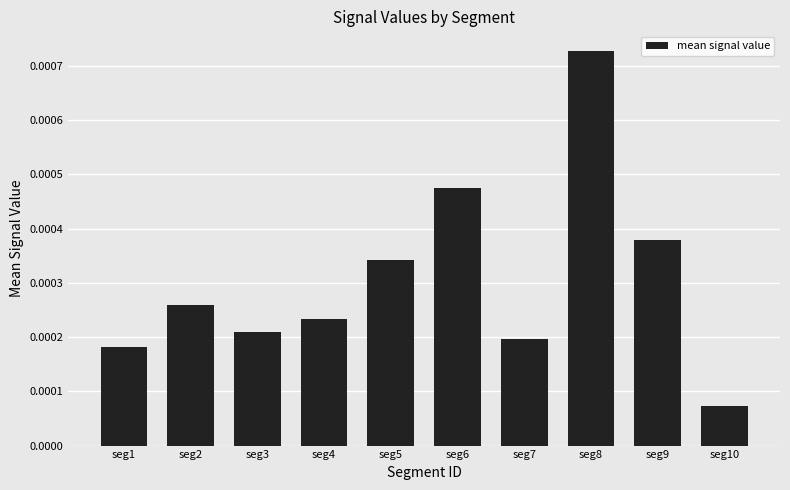

Rank the categories by value from lowest to highest.

seg10, seg1, seg7, seg3, seg4, seg2, seg5, seg9, seg6, seg8